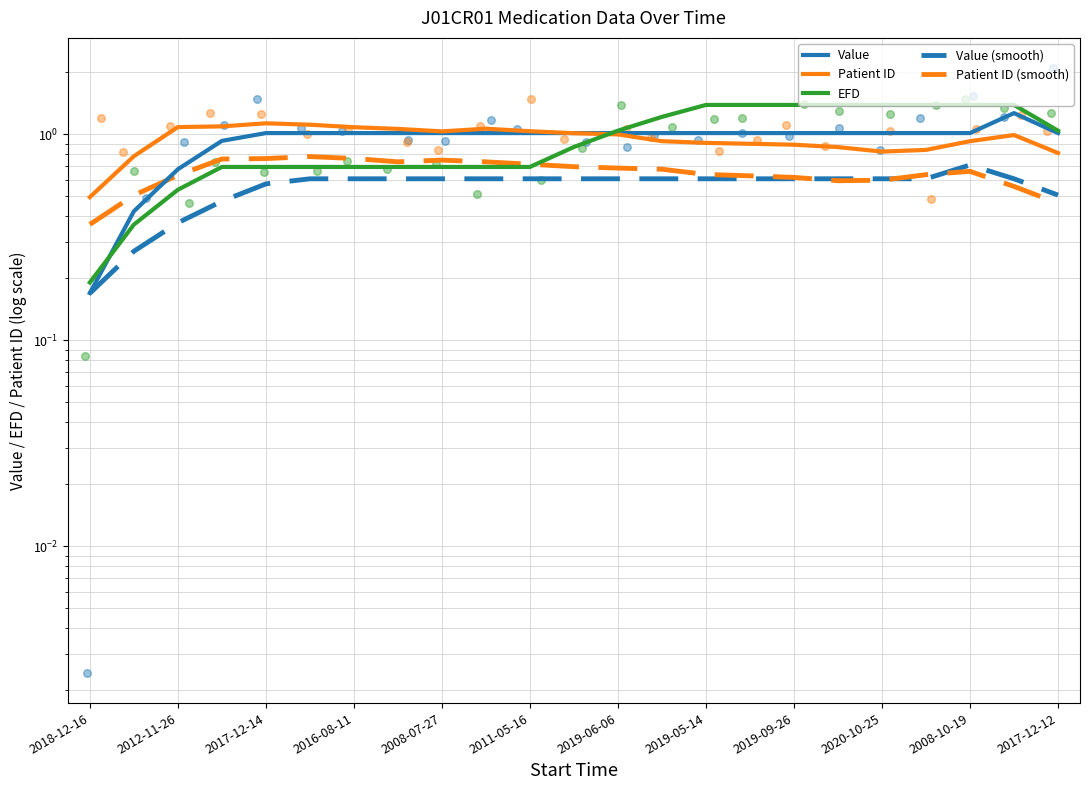

At which category is the sum across all series the highest?

21